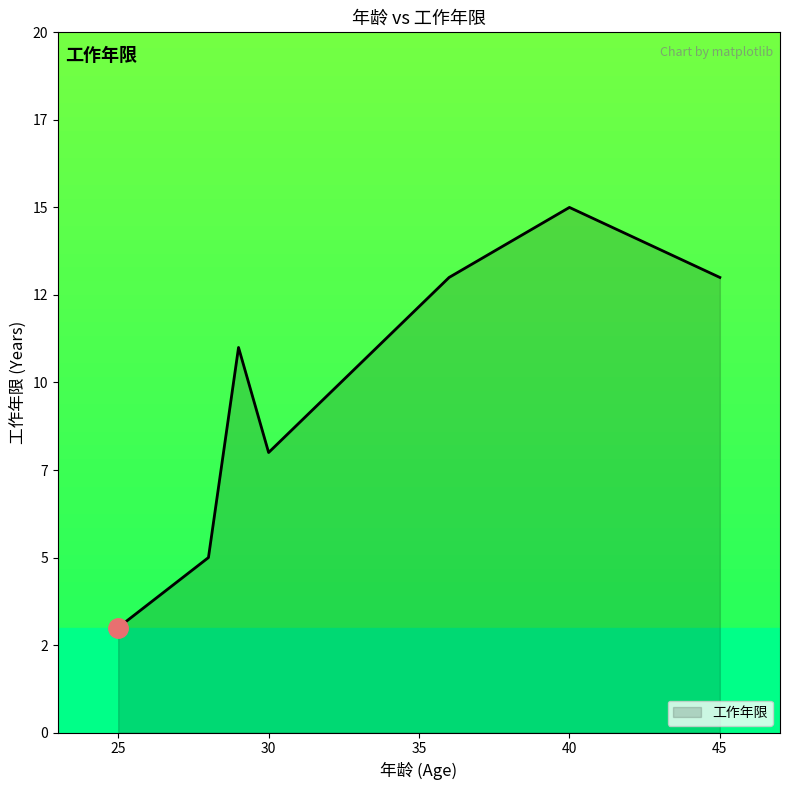

What is the label of the 7th point from the left?

45